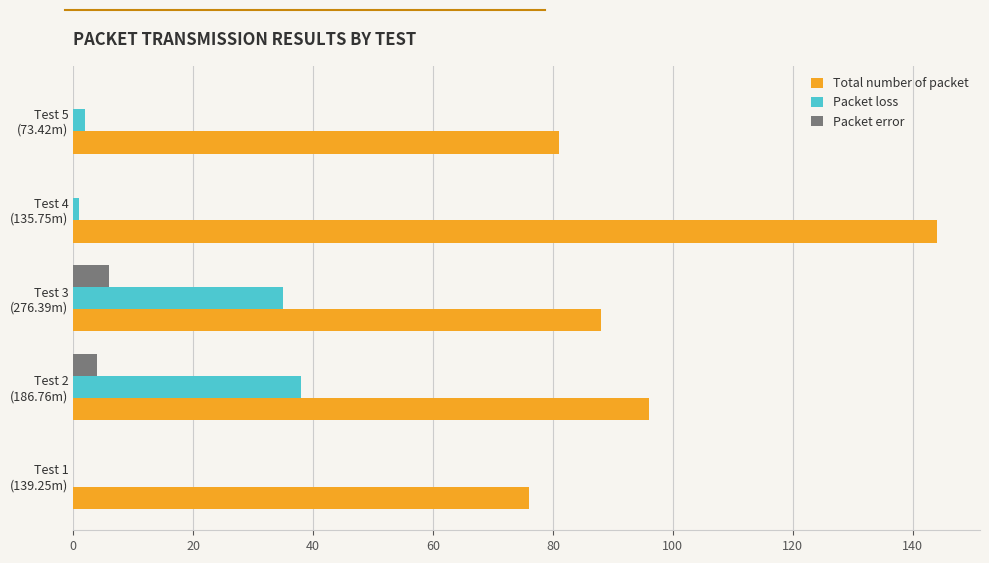

Which series has the largest total across all categories?

Total number of packet